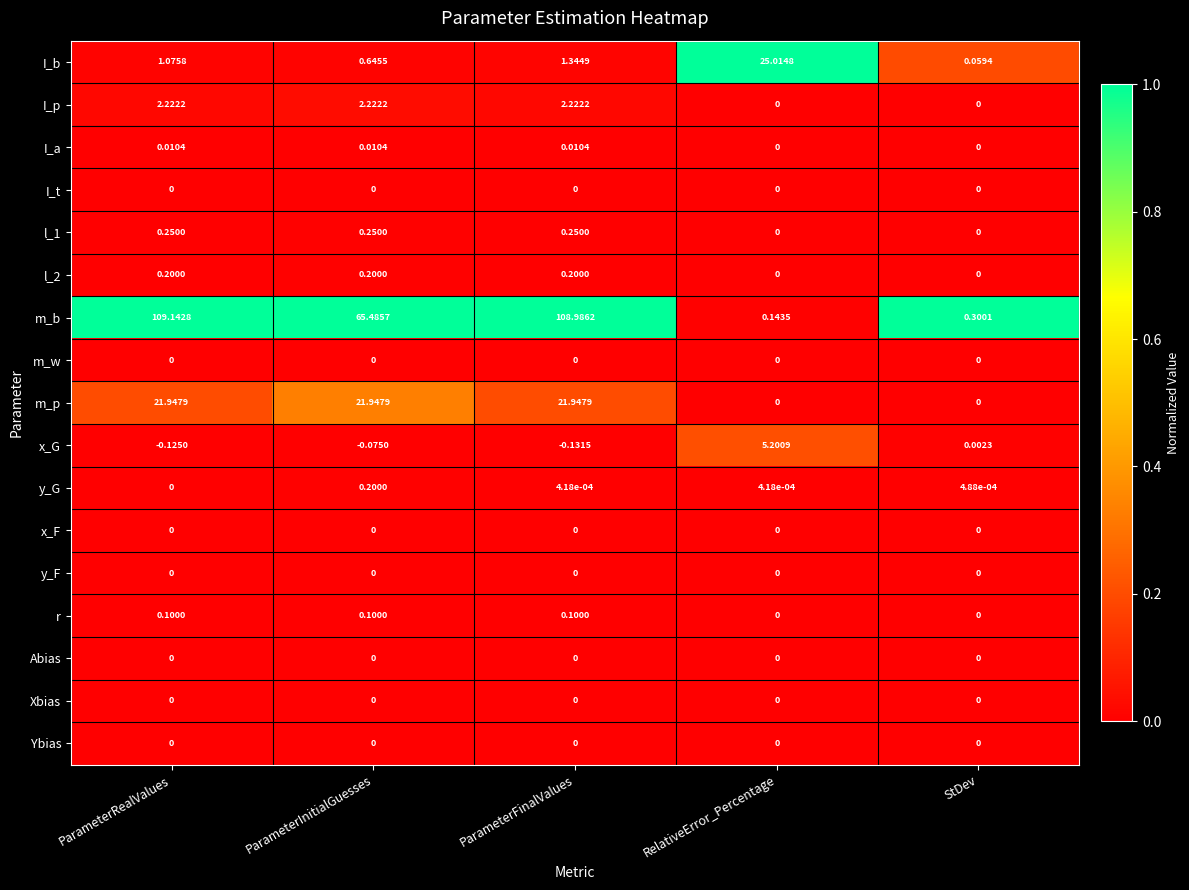

Which series changed the most between ParameterRealValues and ParameterFinalValues?

I_b